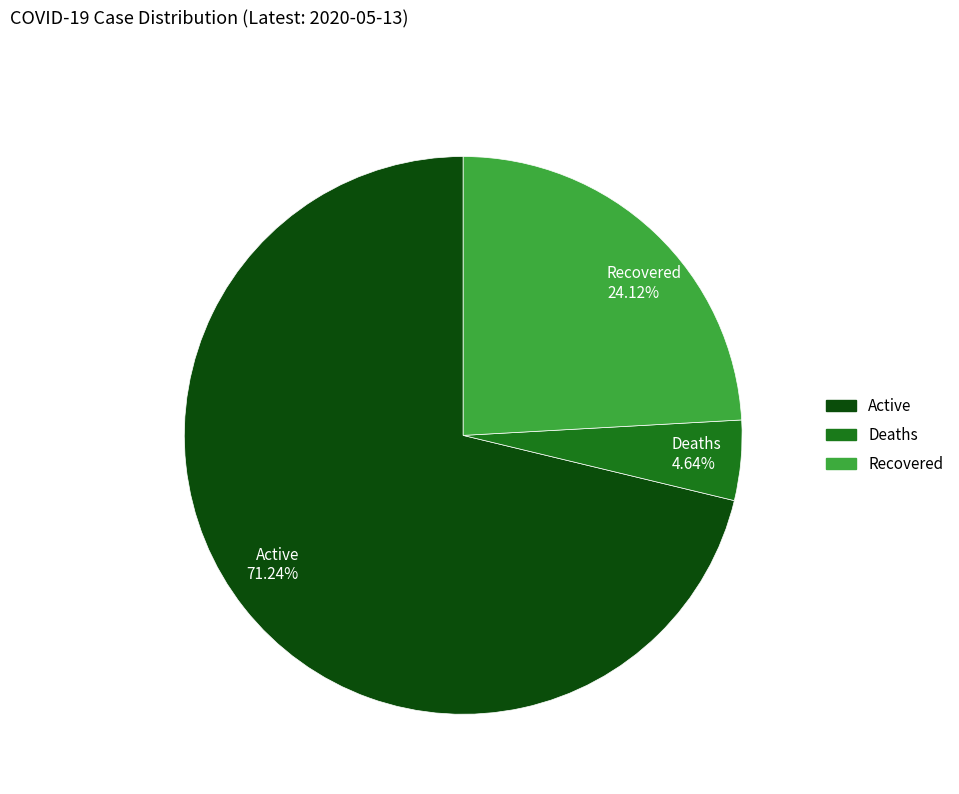

Which has a higher value, Deaths 4.64% or Active 71.24%?

Active 71.24%